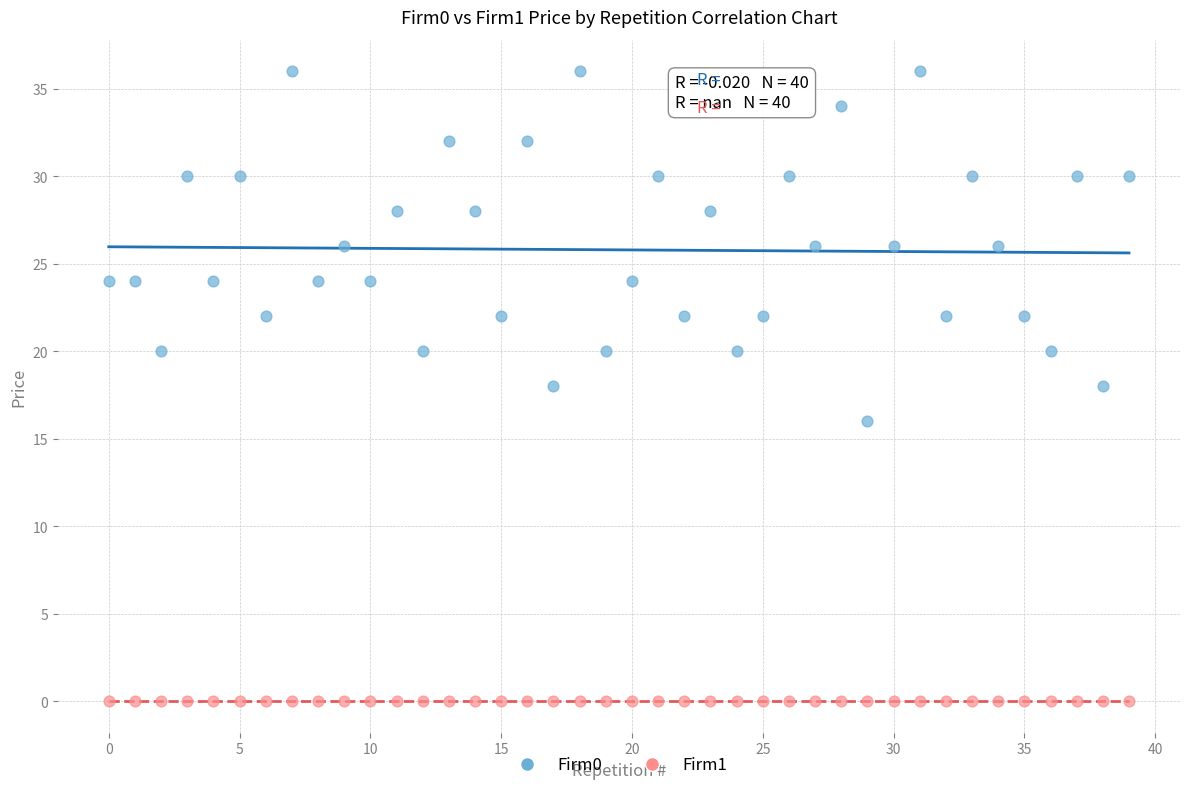

Which series contains the highest Y value?

Firm0